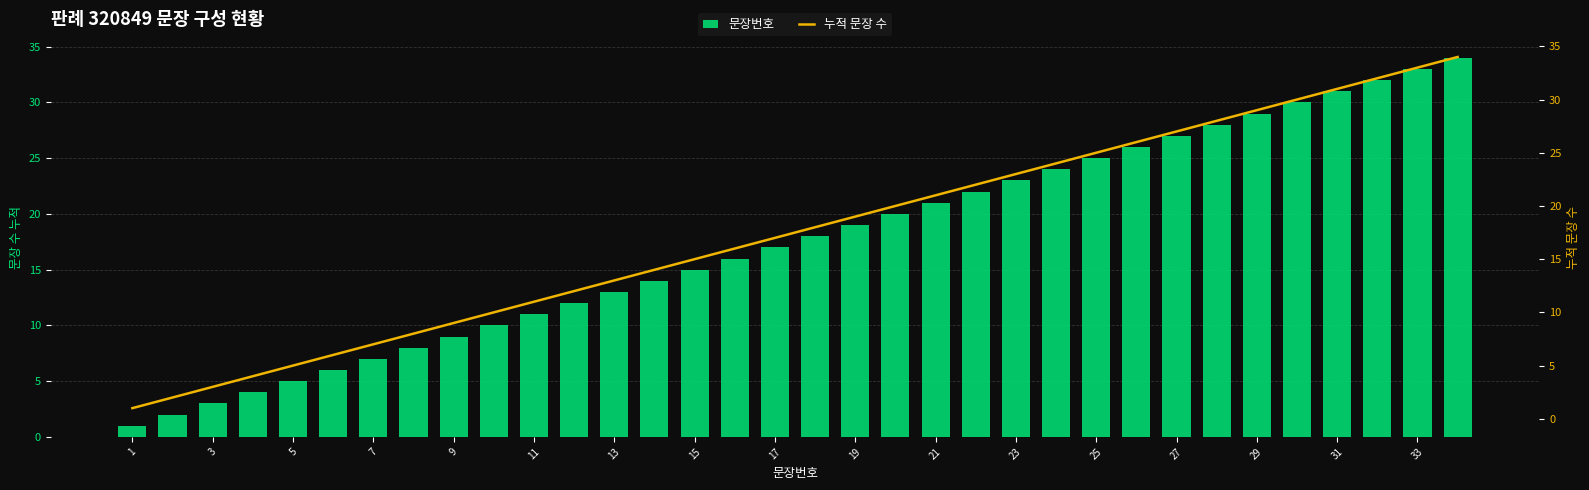

What is the greatest value displayed?

34